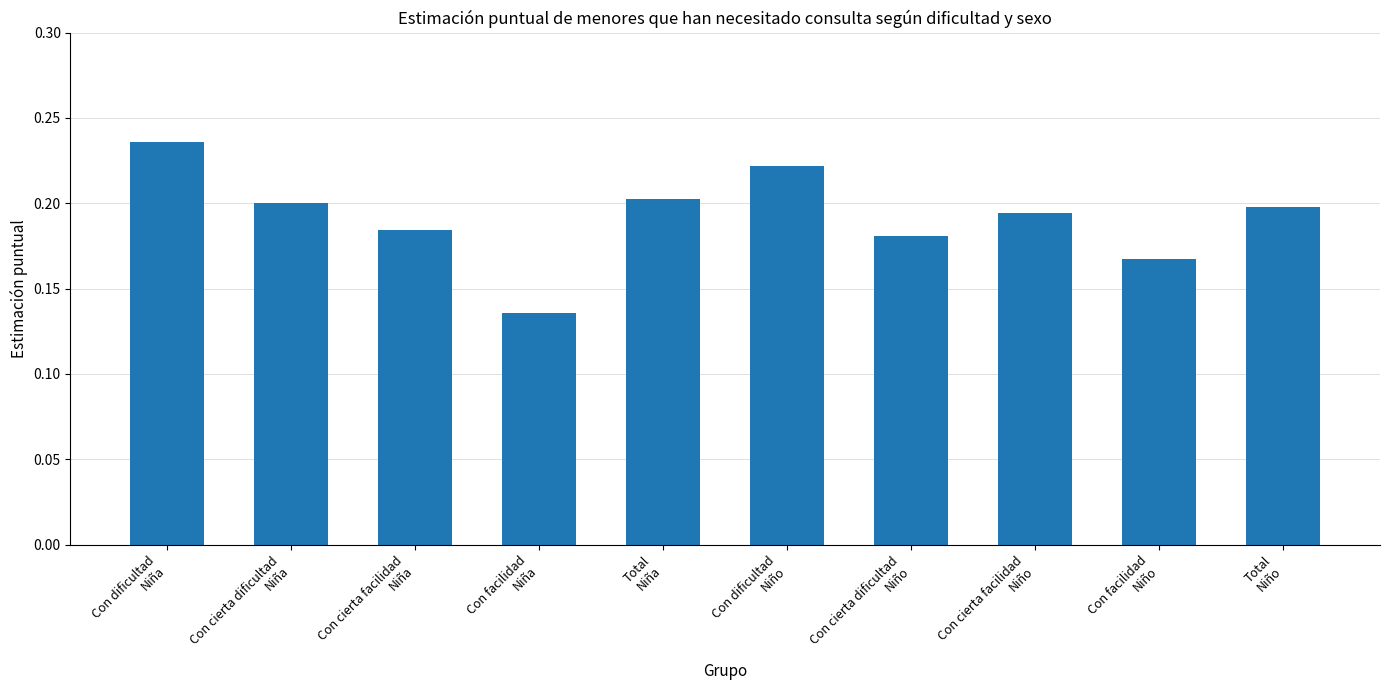

How many bars are there in total?

10